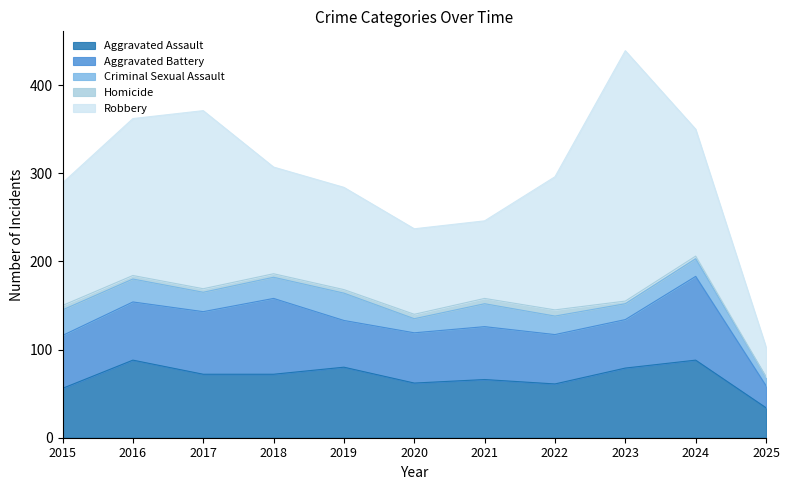

True or false: Aggravated Assault and Homicide intersect in this chart.

False